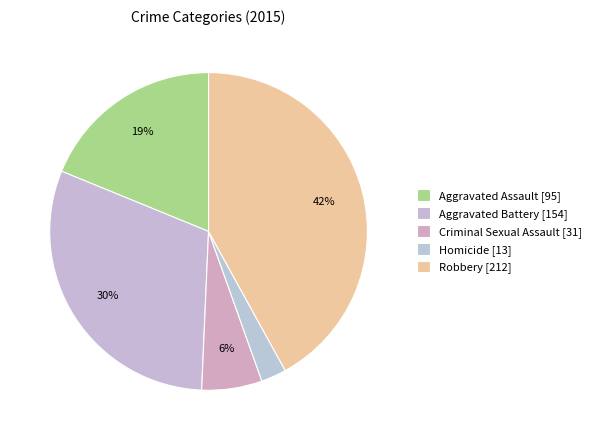

What portion of the pie excludes Criminal Sexual Assault?

93.9%